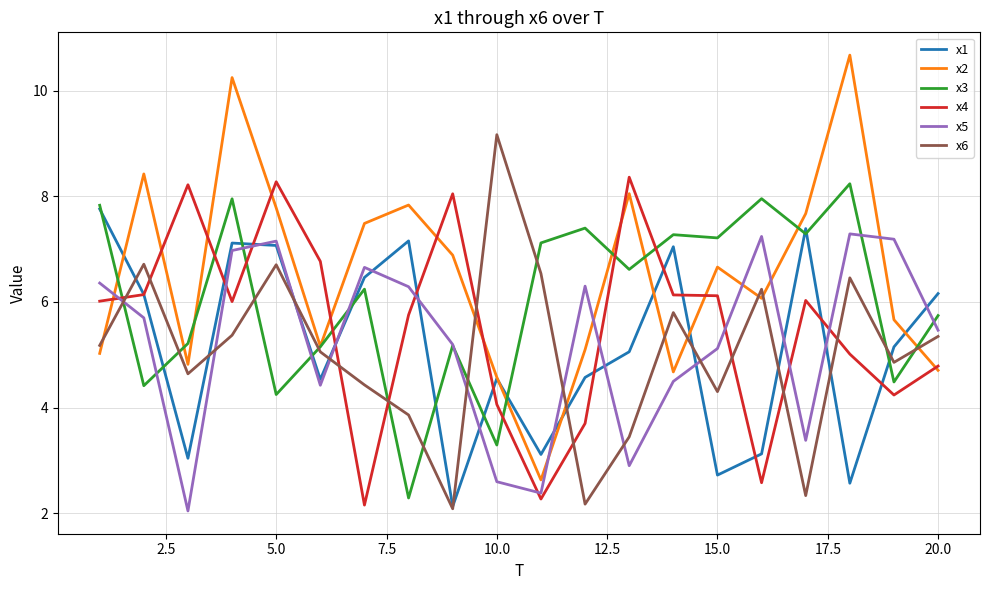

Which series ends up on top after the final intersection of x3 and x4?

x3